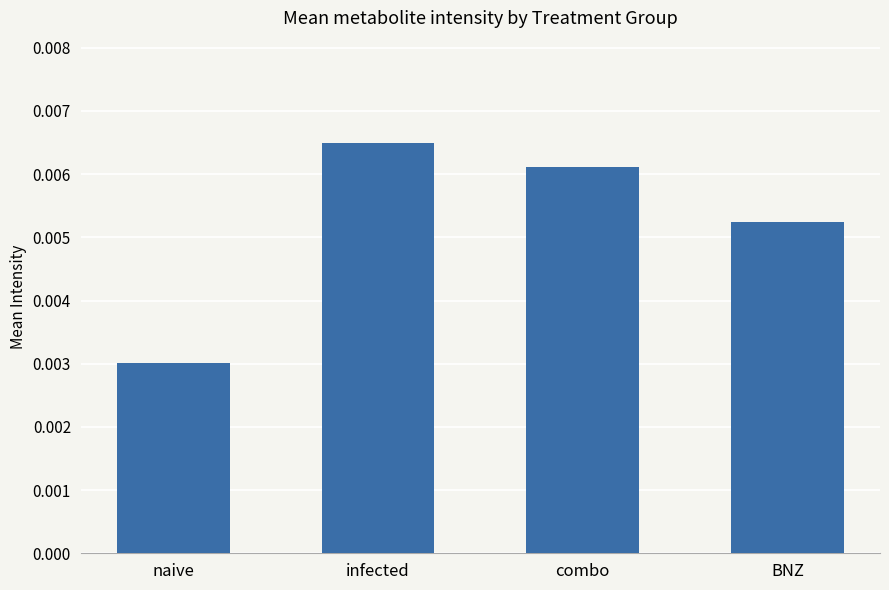

What position from the right is combo?

2